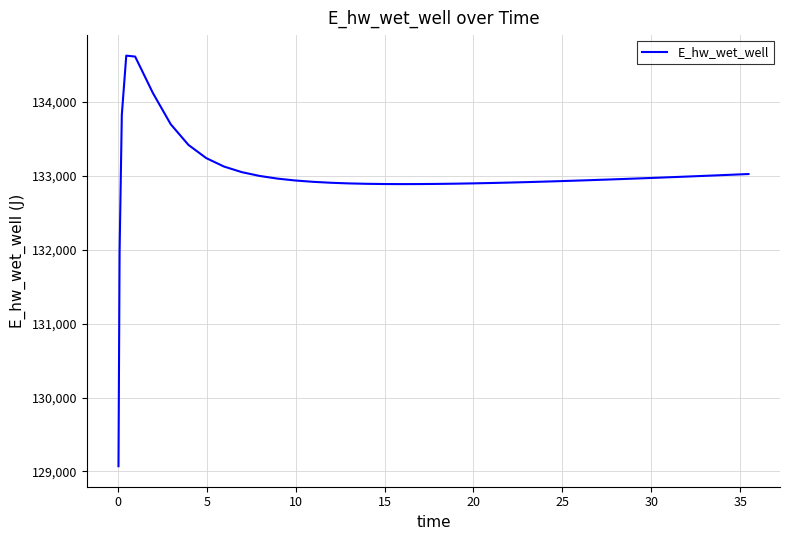

What is the greatest value displayed?

134627.8